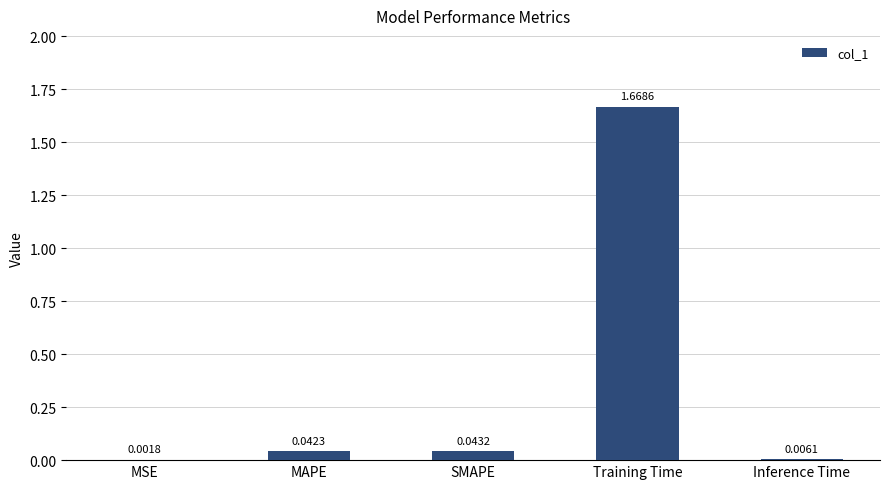

How many series are shown in this chart?

1